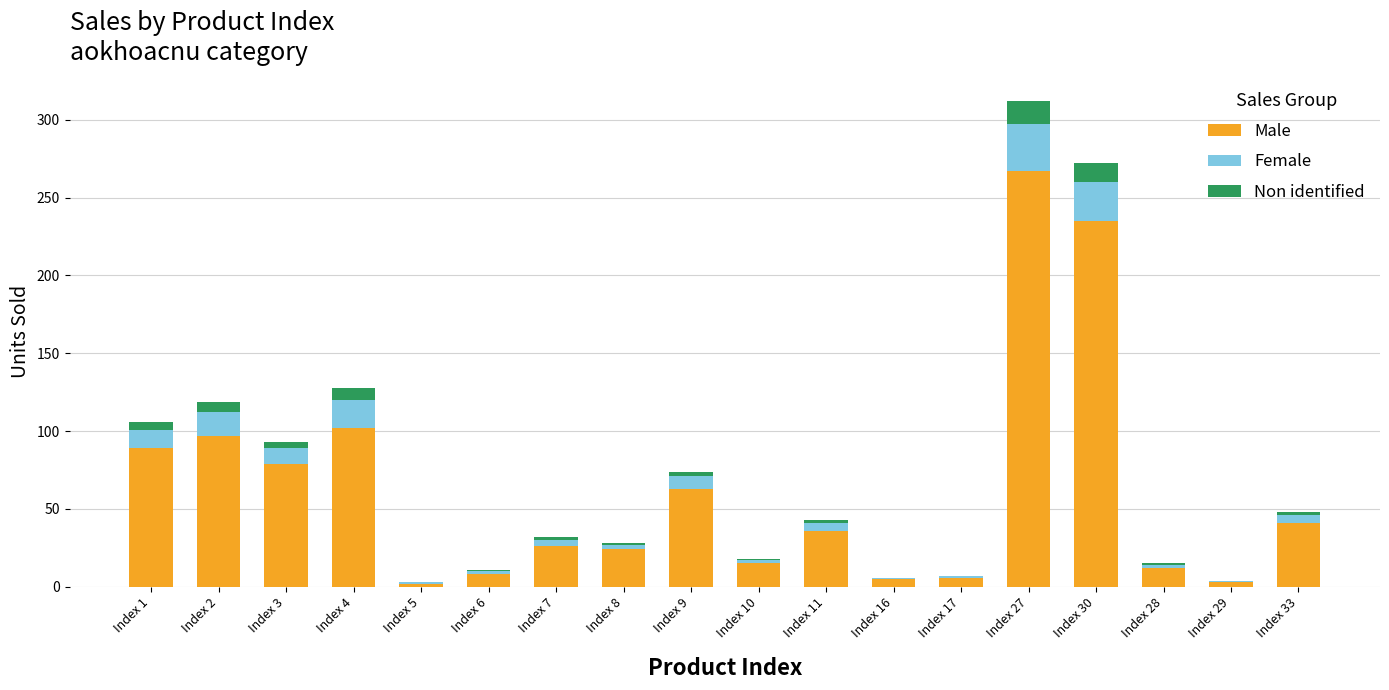

What is the sum of all Male values?

1110